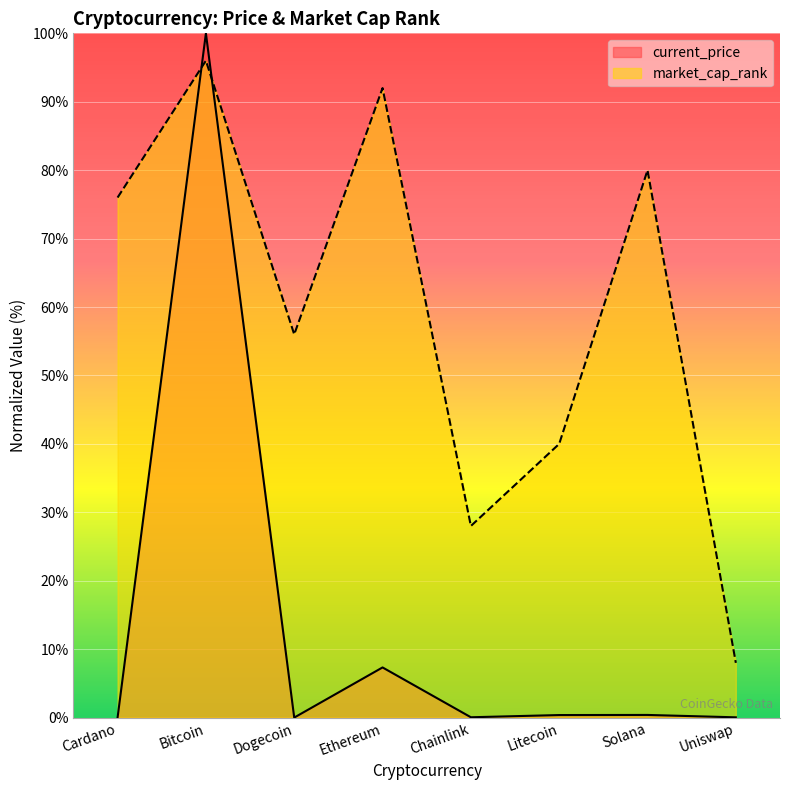

Does the chart display data point markers on the line(s)?

No